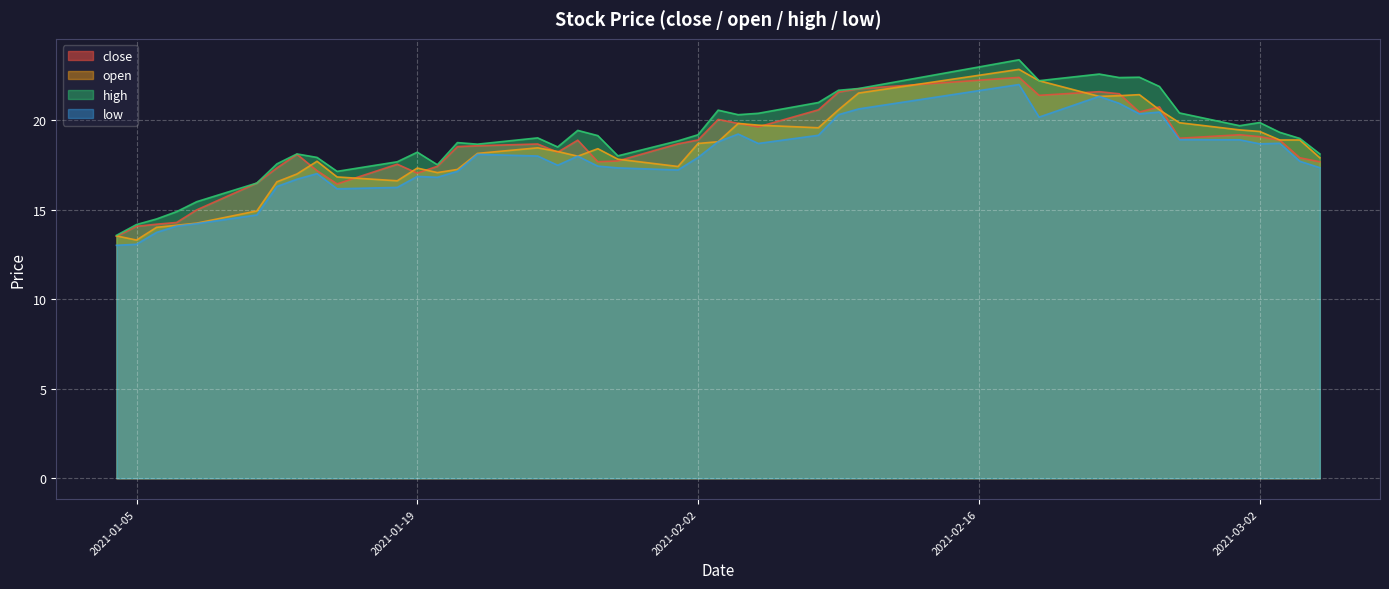

True or false: low and high intersect in this chart.

False